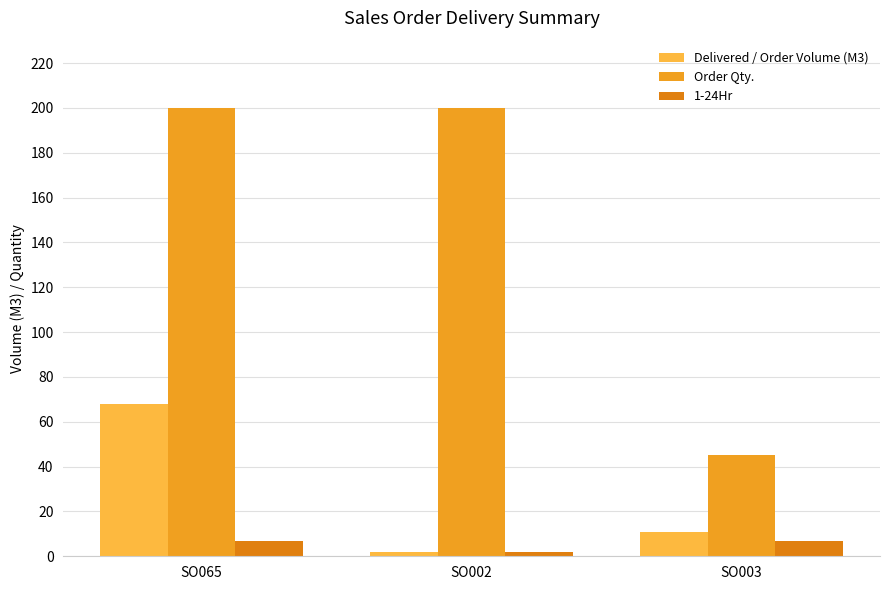

Rank the categories by Delivered / Order Volume (M3) value from lowest to highest.

SO002, SO003, SO065